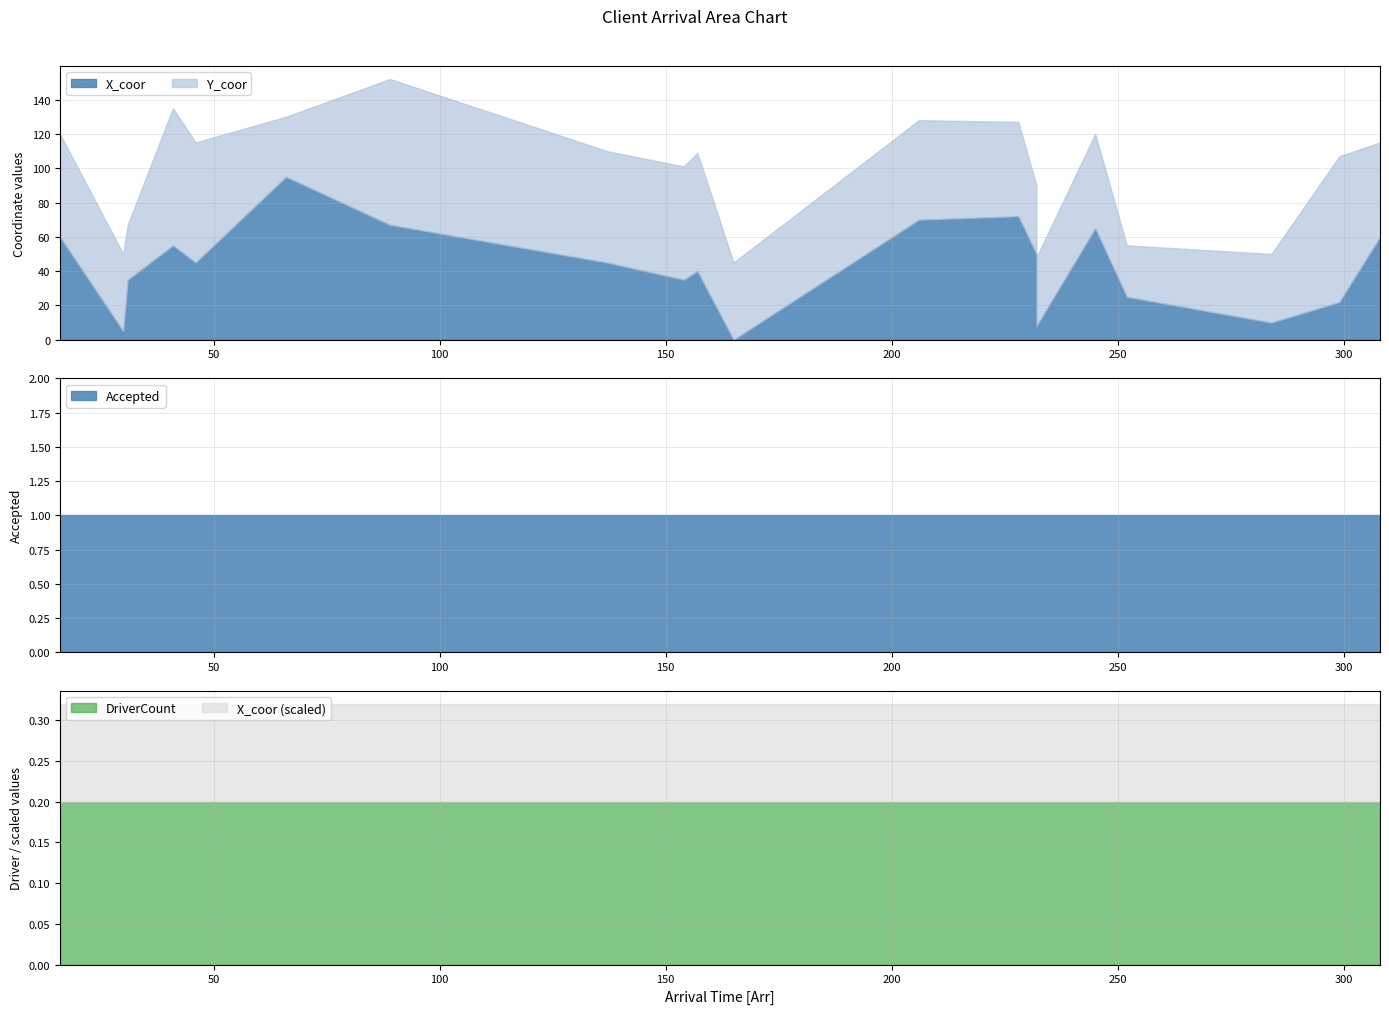

After their last crossing, which series has the higher values: Accepted or X_coor?

X_coor